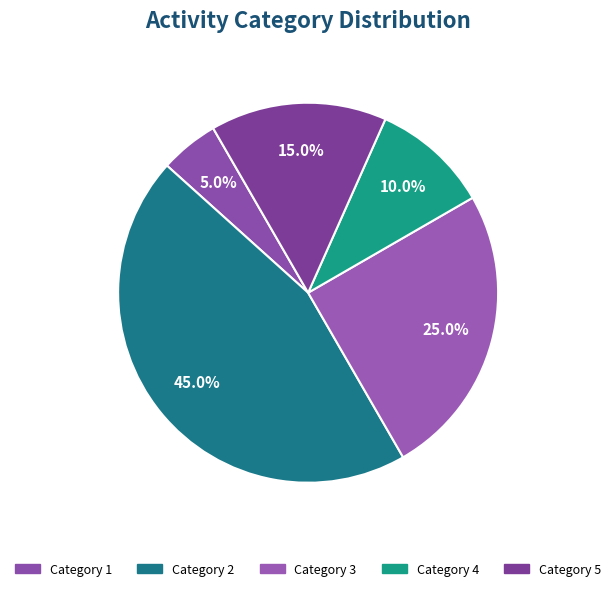

How many slices are in this pie chart?

5